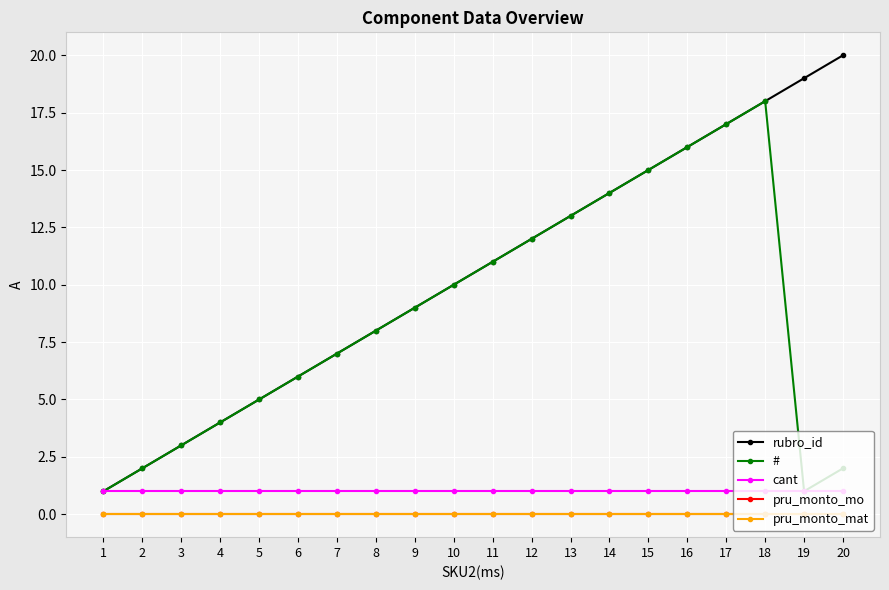

True or false: rubro_id has a value of 8 at 8.

True